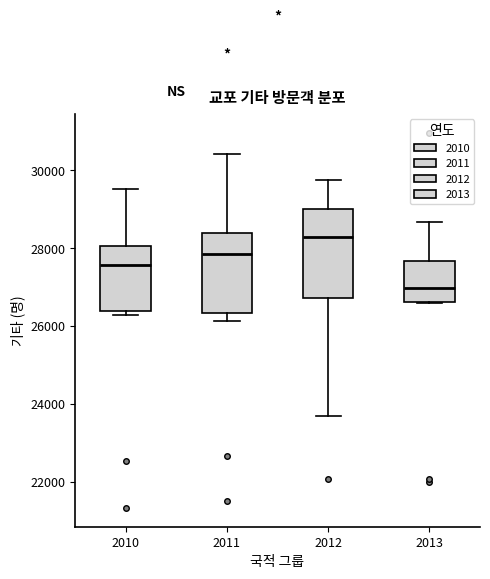

Reading left to right, transcribe this box plot: for each box, give where its median line is, the range the box spans, and where its two whiskers end, as read against the y-axis. The values are not printed on the chart, so give them approximately, as read against the axis.

2010: median 27600, box 26400 to 28000, whiskers 26200 to 29600
2011: median 27800, box 26400 to 28400, whiskers 26200 to 30400
2012: median 28200, box 26800 to 29000, whiskers 23800 to 29800
2013: median 27000, box 26600 to 27600, whiskers 26600 to 28600